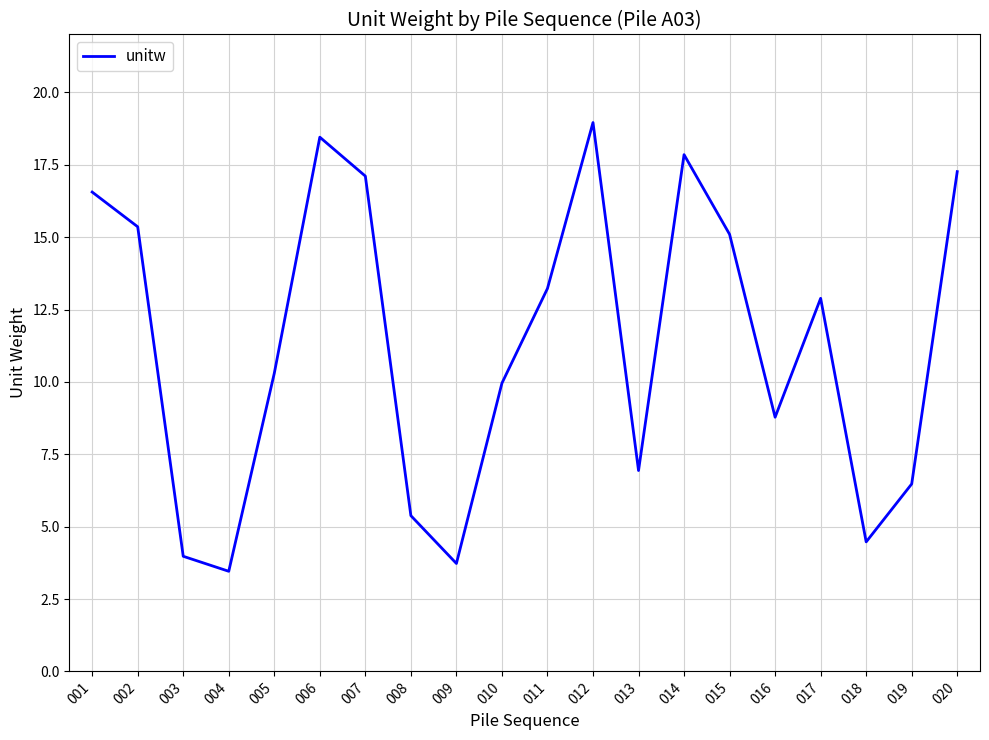

What is the approximate value at 001?

16.6